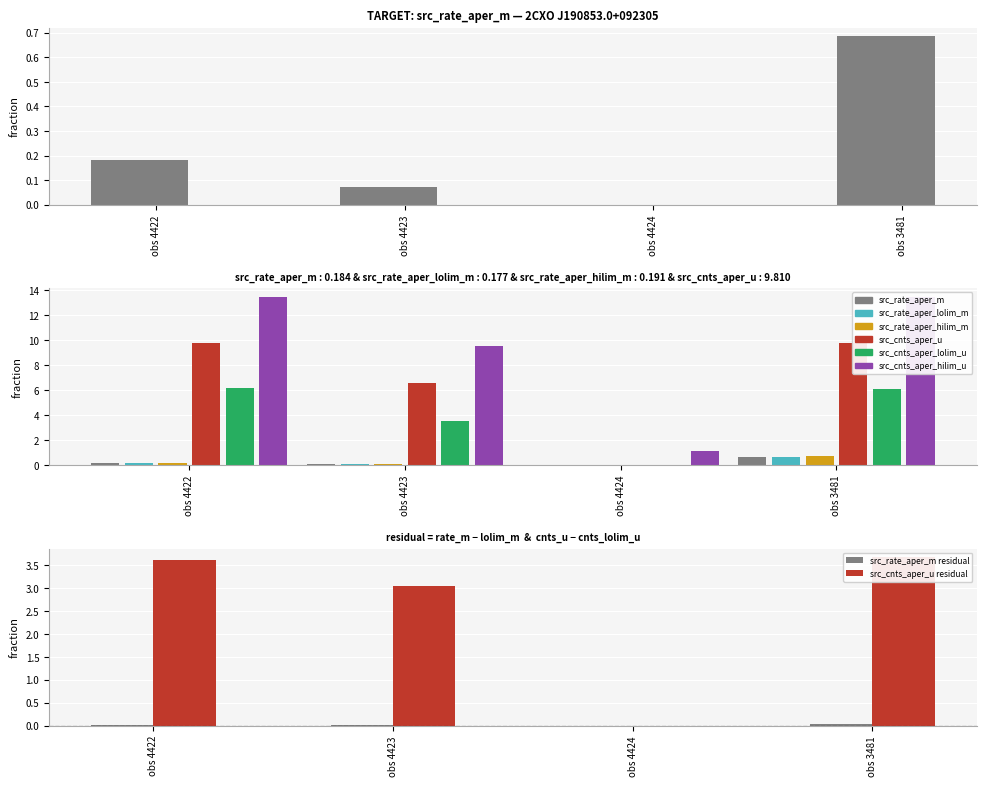

Which series has the largest total across all categories?

src_cnts_aper_hilim_u